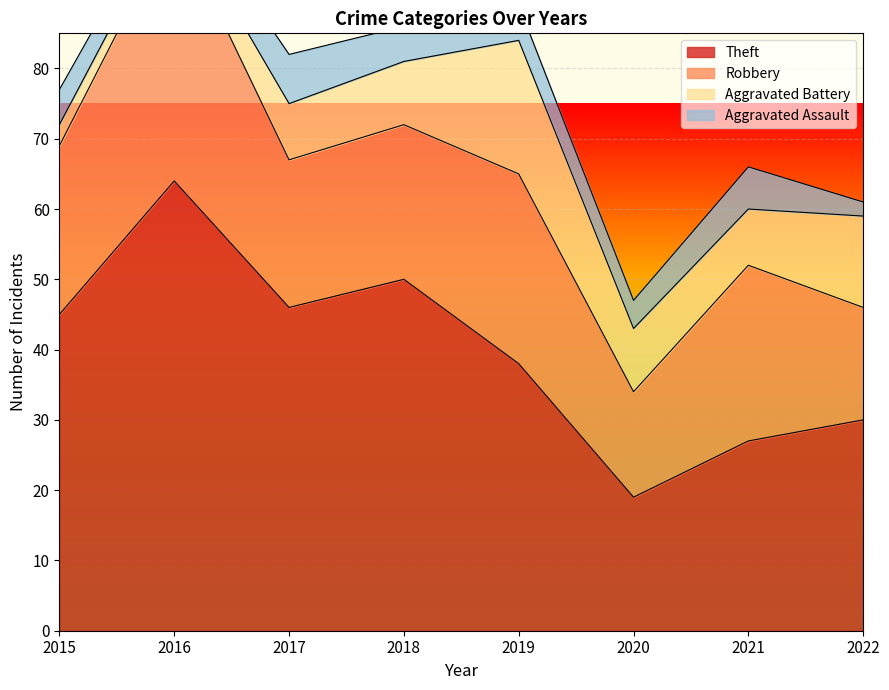

Is it true that Theft equals 64 at 2016?

True